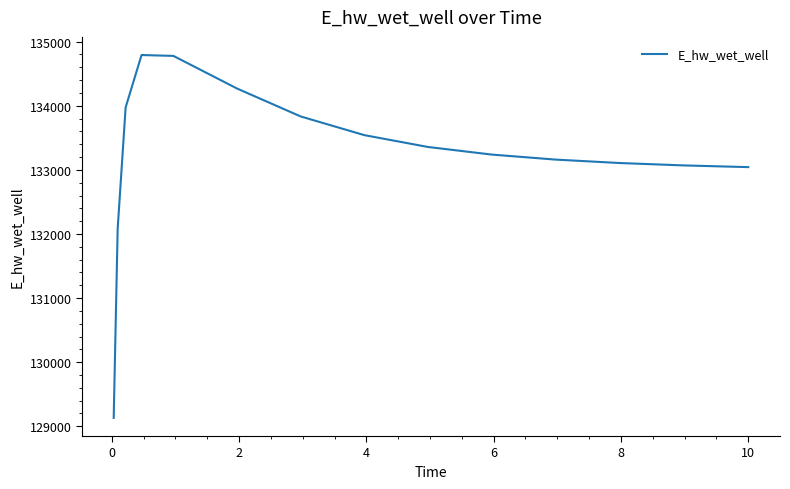

How many lines are shown in the chart?

1